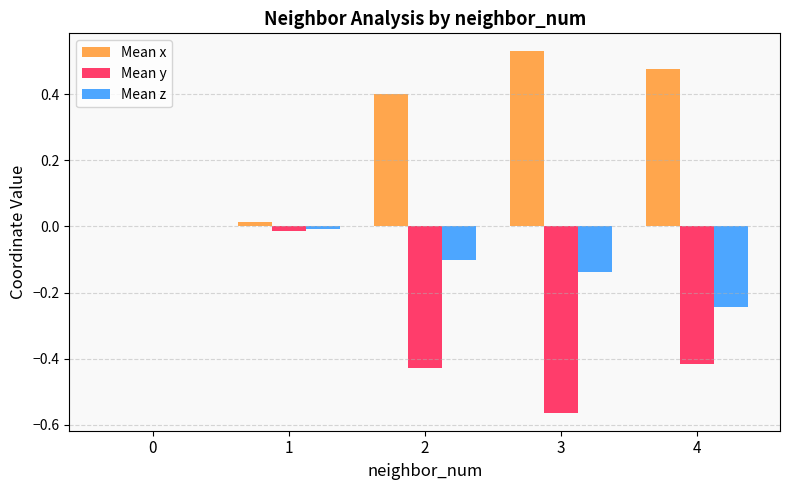

Which series has the largest total across all categories?

Mean x